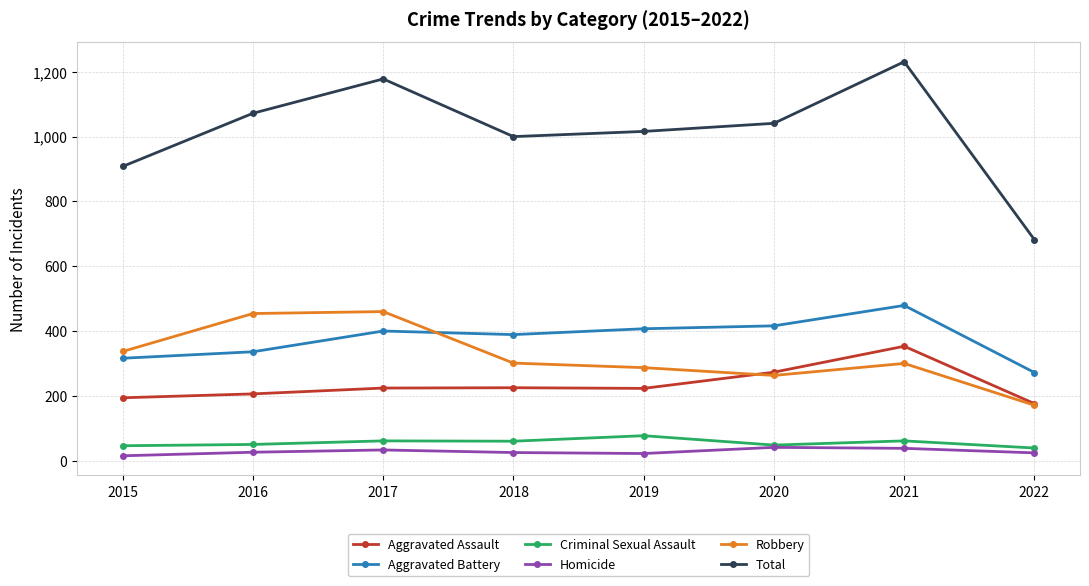

What is the spread (max minus min) of values at 2017?

1145